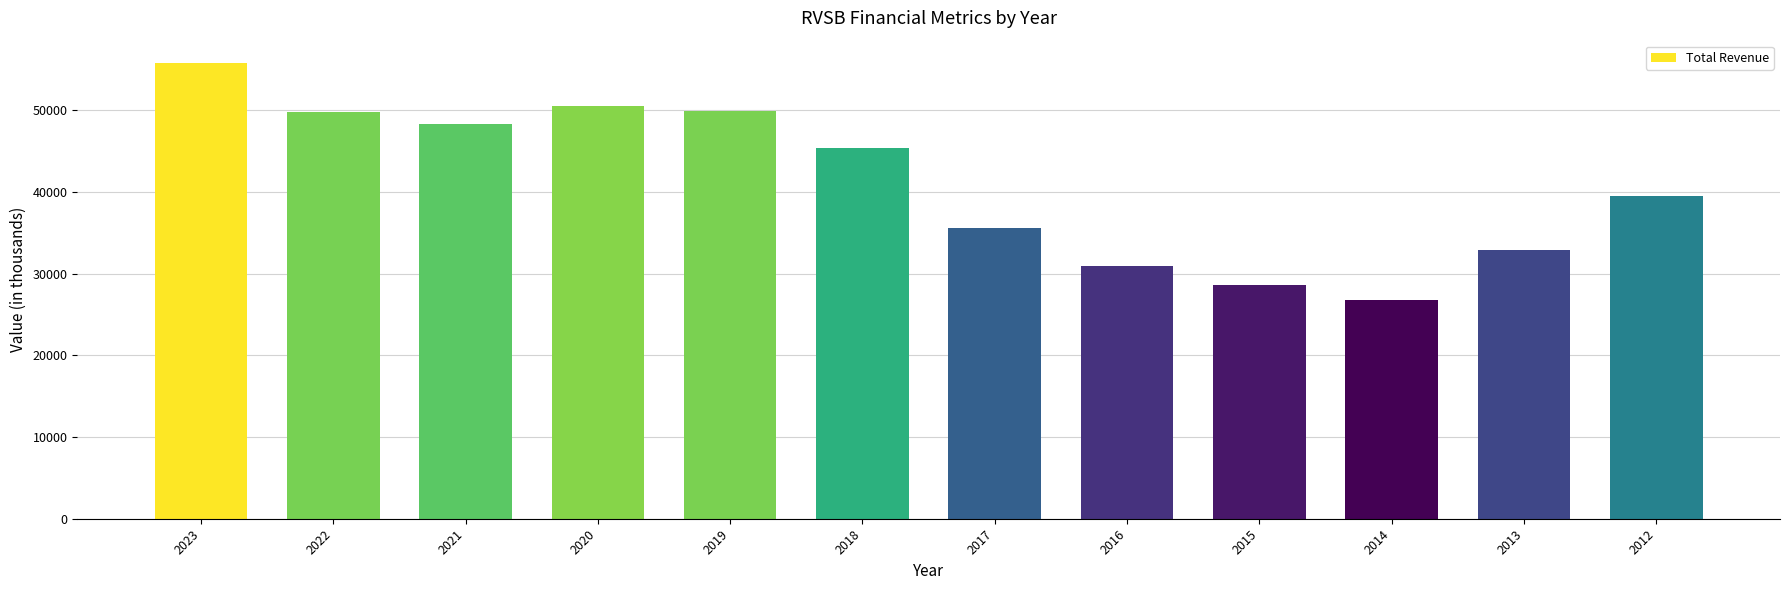

The value at 2021 is 48300. True or false?

True